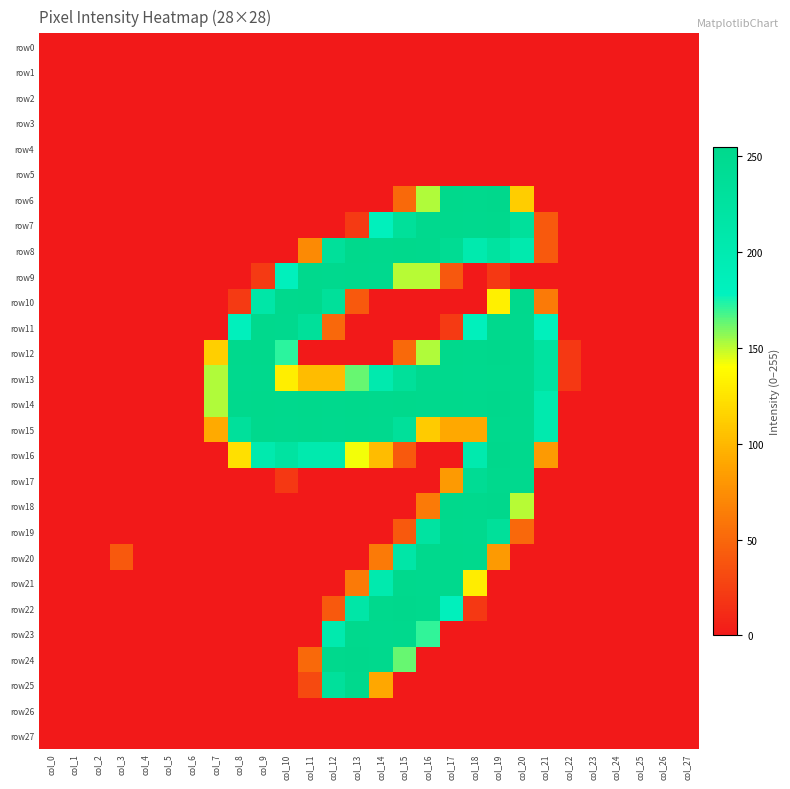

Which series has the largest total across all categories?

row14